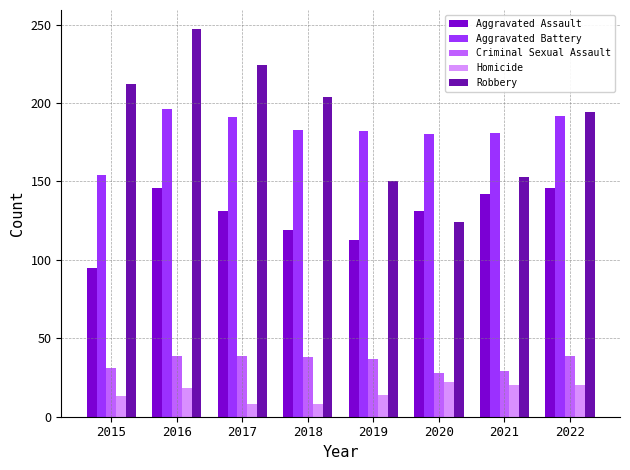

Which series has the largest total across all categories?

Robbery